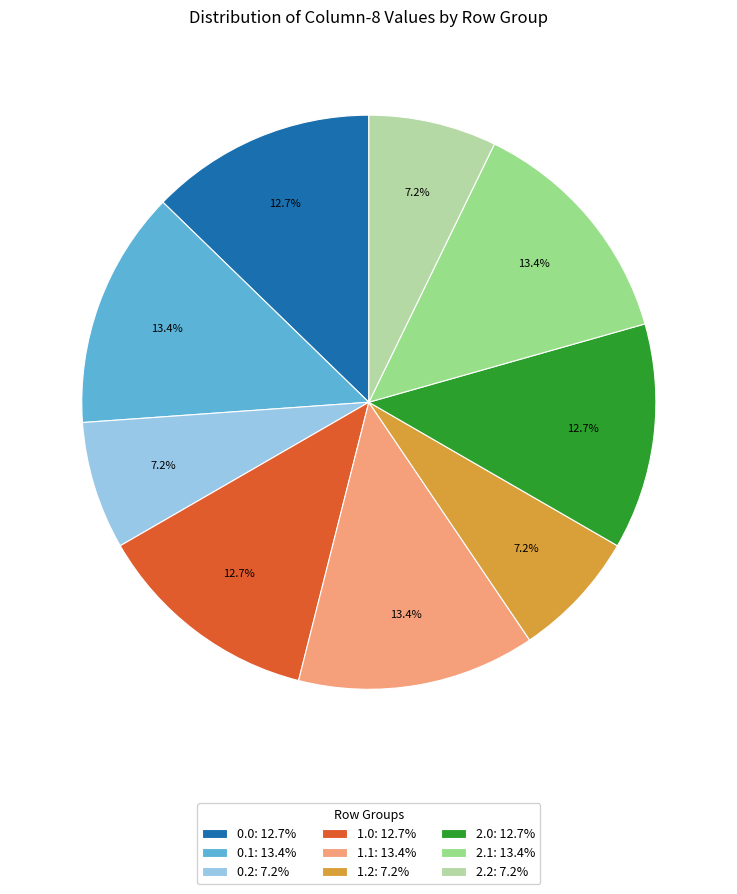

What percentage do 0.1: 13.4% and 2.1: 13.4% together represent?

26.8%